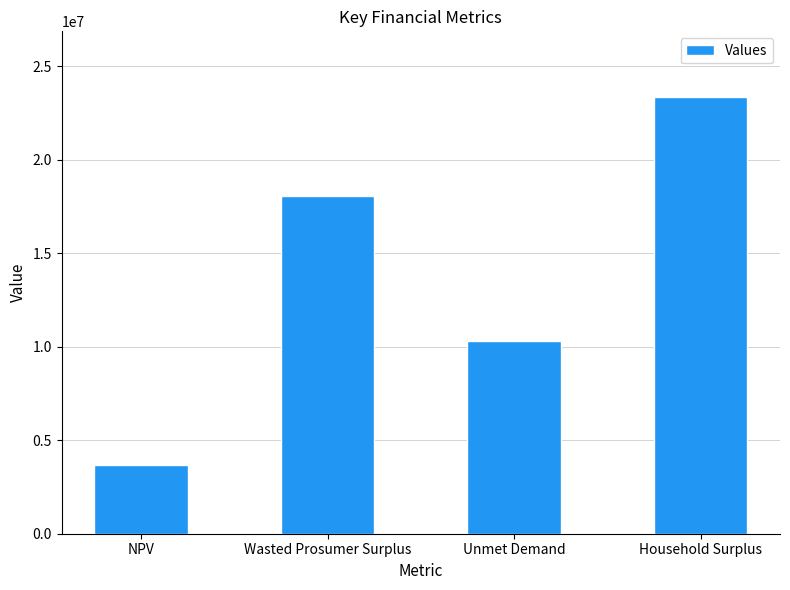

The value at NPV is 3652416.2. True or false?

True